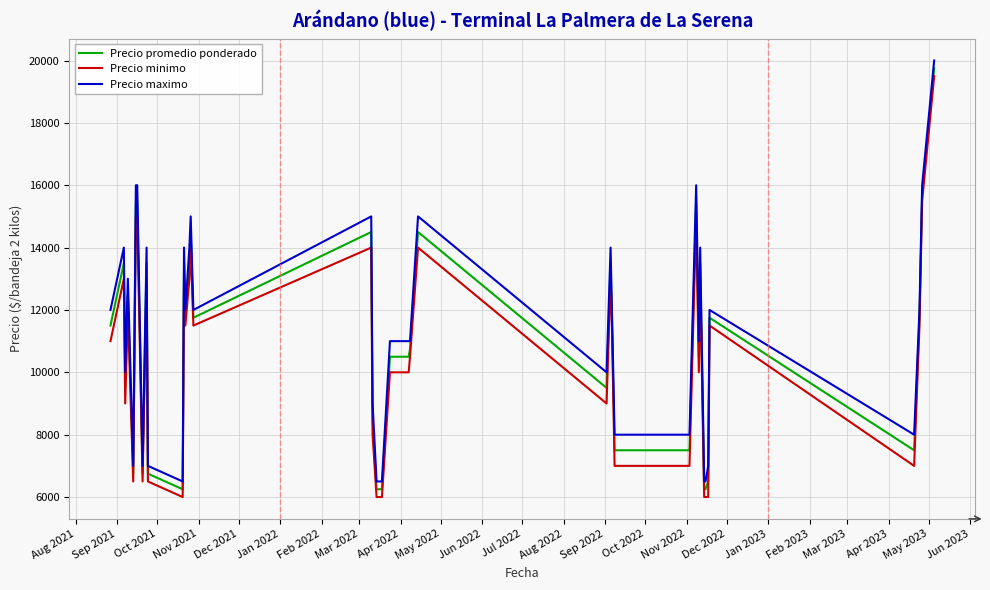

What is the maximum value for Precio maximo?

20000